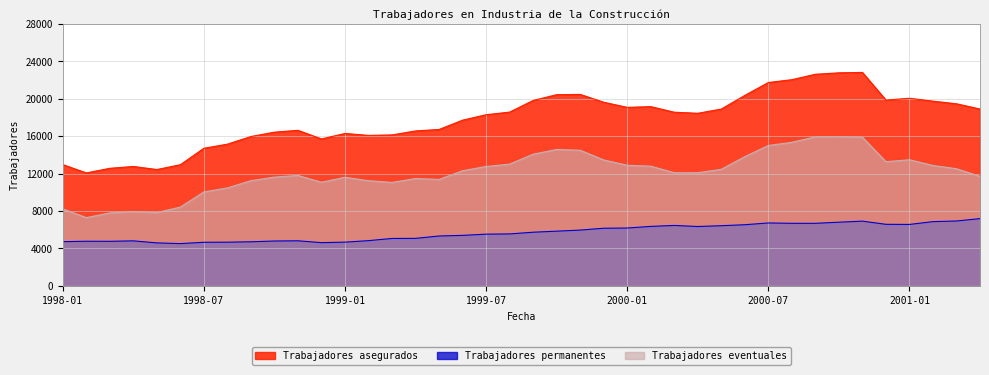

Which series has the widest spread of values?

Trabajadores asegurados